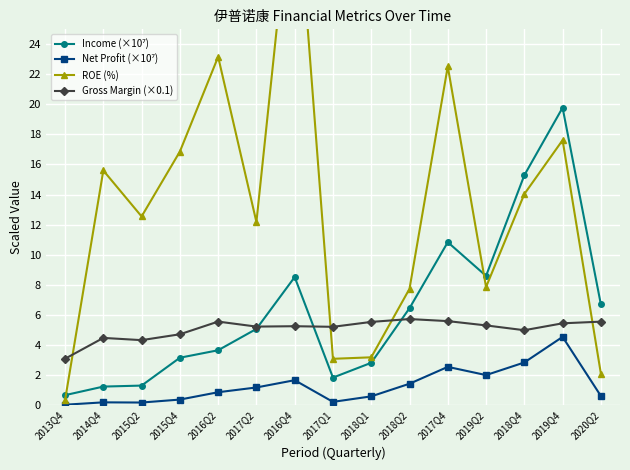

Reading left to right, what are all the values shown in this chart?

Income (×10⁷): 2013Q4=0.6	2014Q4=1.2	2015Q2=1.3	2015Q4=3.1	2016Q2=3.6	2017Q2=5.1	2016Q4=8.5	2017Q1=1.8	2018Q1=2.8	2018Q2=6.4	2017Q4=10.8	2019Q2=8.6	2018Q4=15.3	2019Q4=19.8	2020Q2=6.7
Net Profit (×10⁷): 2013Q4=0.0	2014Q4=0.2	2015Q2=0.1	2015Q4=0.3	2016Q2=0.8	2017Q2=1.2	2016Q4=1.6	2017Q1=0.2	2018Q1=0.6	2018Q2=1.4	2017Q4=2.5	2019Q2=2.0	2018Q4=2.8	2019Q4=4.5	2020Q2=0.6
ROE (%): 2013Q4=0.3	2014Q4=15.6	2015Q2=12.5	2015Q4=16.9	2016Q2=23.2	2017Q2=12.2	2016Q4=36.4	2017Q1=3.1	2018Q1=3.2	2018Q2=7.7	2017Q4=22.5	2019Q2=7.8	2018Q4=14.0	2019Q4=17.6	2020Q2=2.1
Gross Margin (×0.1): 2013Q4=3.1	2014Q4=4.5	2015Q2=4.3	2015Q4=4.7	2016Q2=5.5	2017Q2=5.2	2016Q4=5.2	2017Q1=5.2	2018Q1=5.5	2018Q2=5.7	2017Q4=5.6	2019Q2=5.3	2018Q4=5.0	2019Q4=5.4	2020Q2=5.5